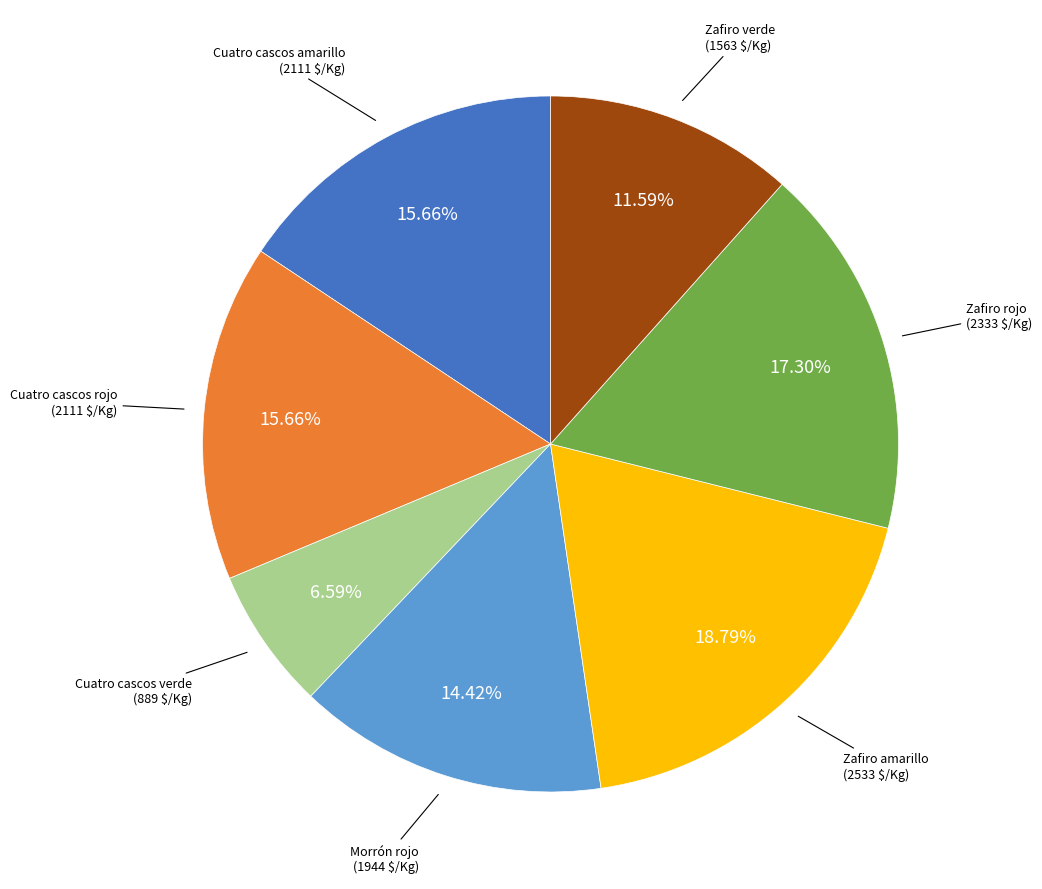

What is the ratio of the value at Cuatro cascos verde to the value at Cuatro cascos amarillo?

0.4